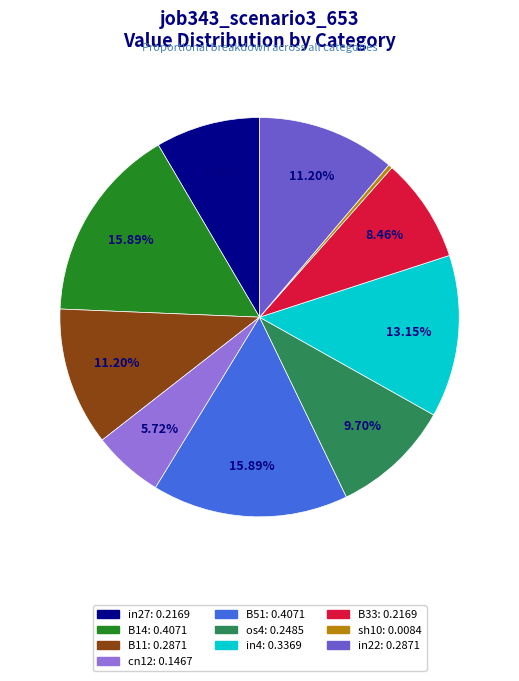

Does any single category account for the majority?

No